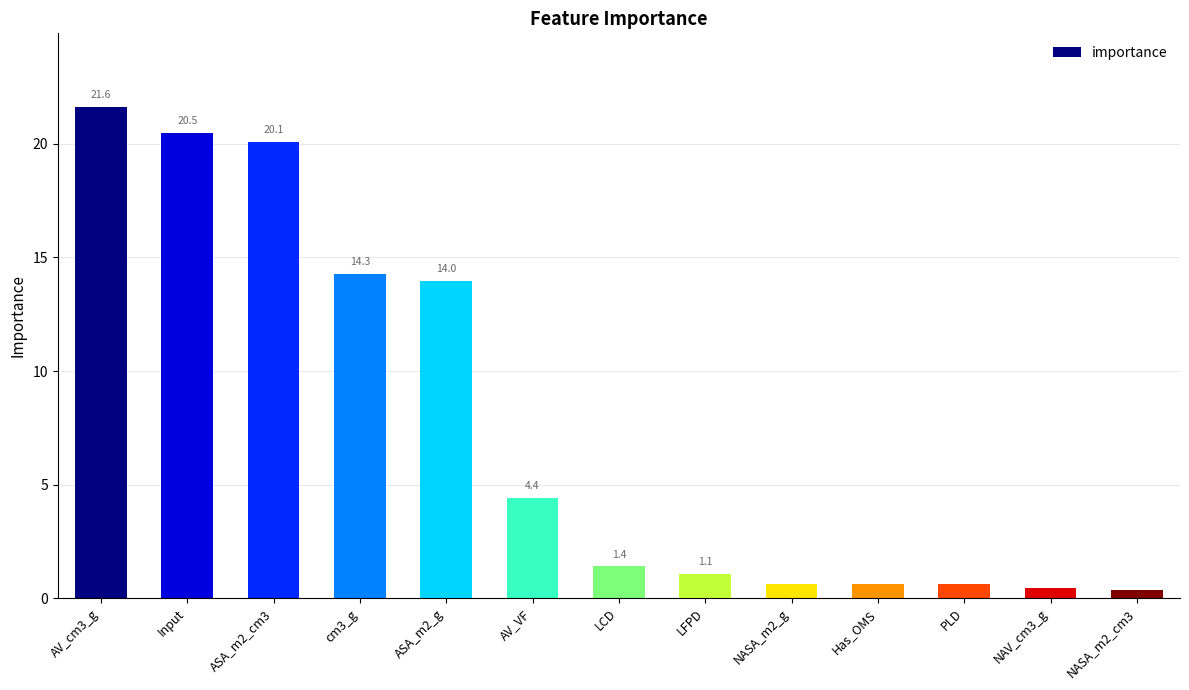

What is the value of the 7th bar from the left?

1.4